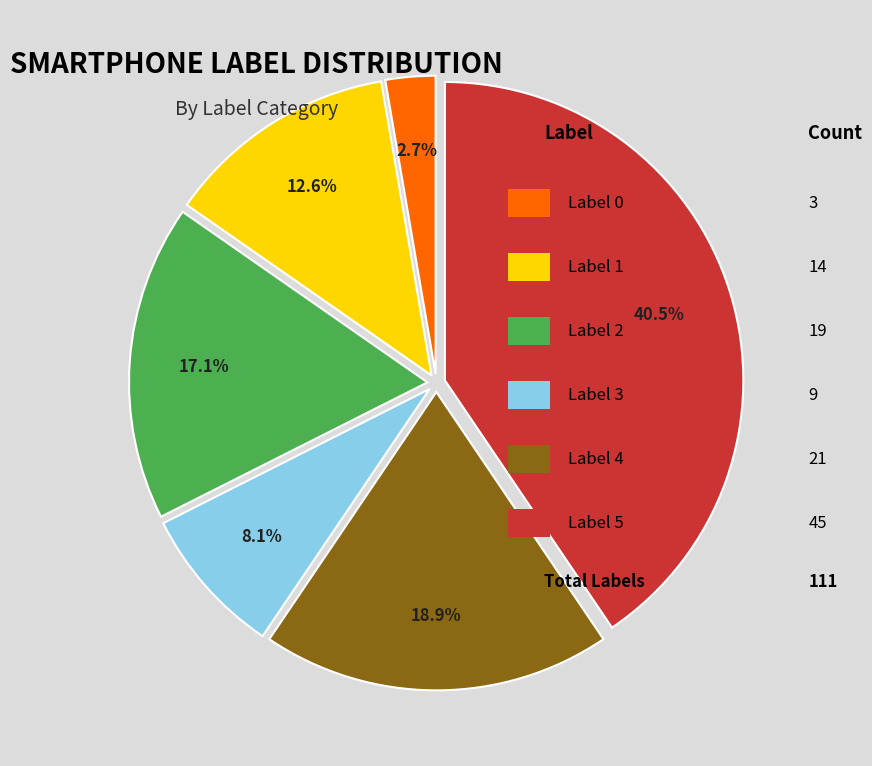

Is there any slice that represents more than half of the pie?

No